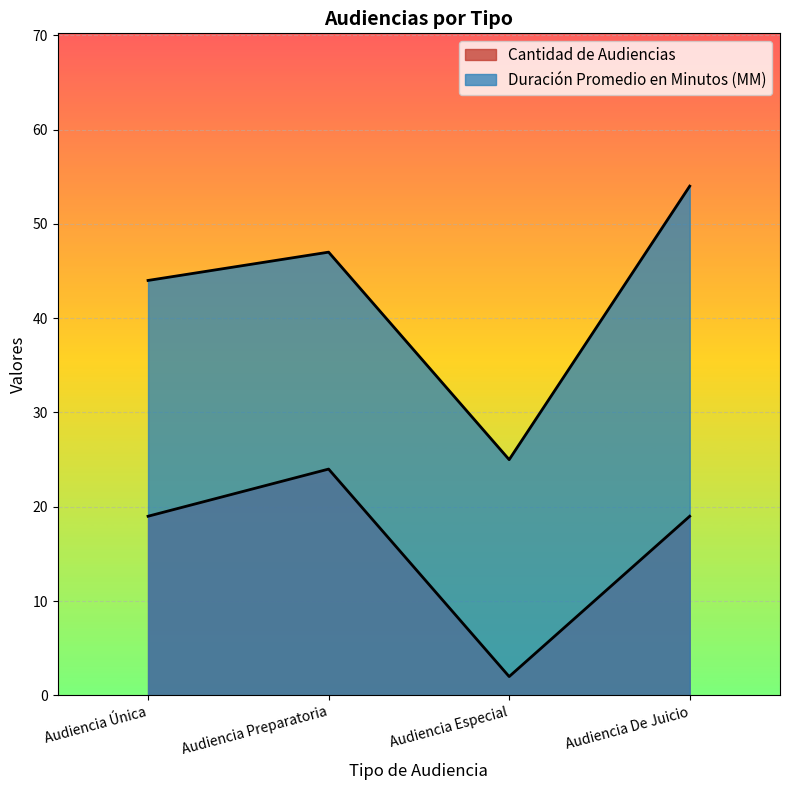

What is the average value of the Duración Promedio en Minutos (MM) series?

42